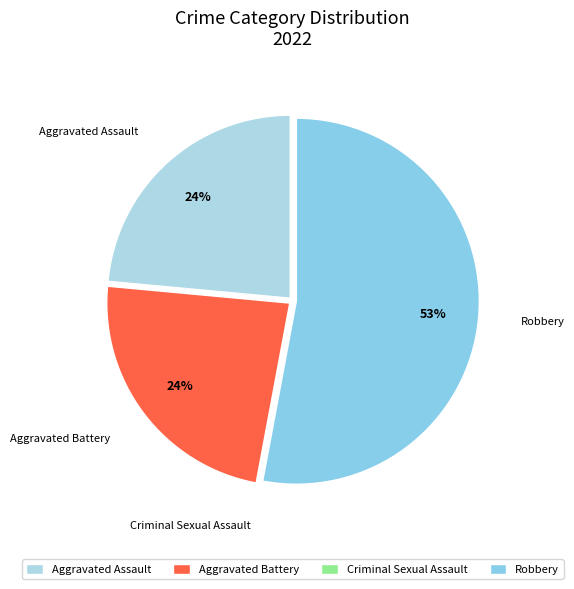

What percentage is the Aggravated Battery slice, to the nearest percent?

24%